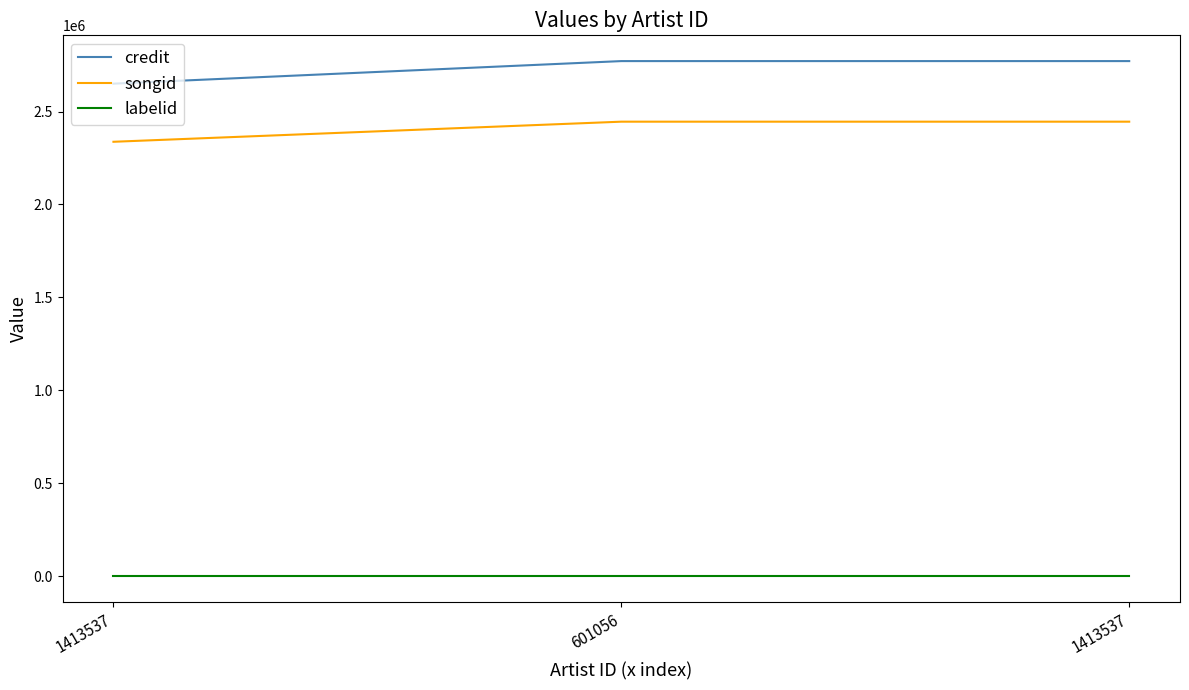

Count the credit values in the range 2649719 to 2771145.

3